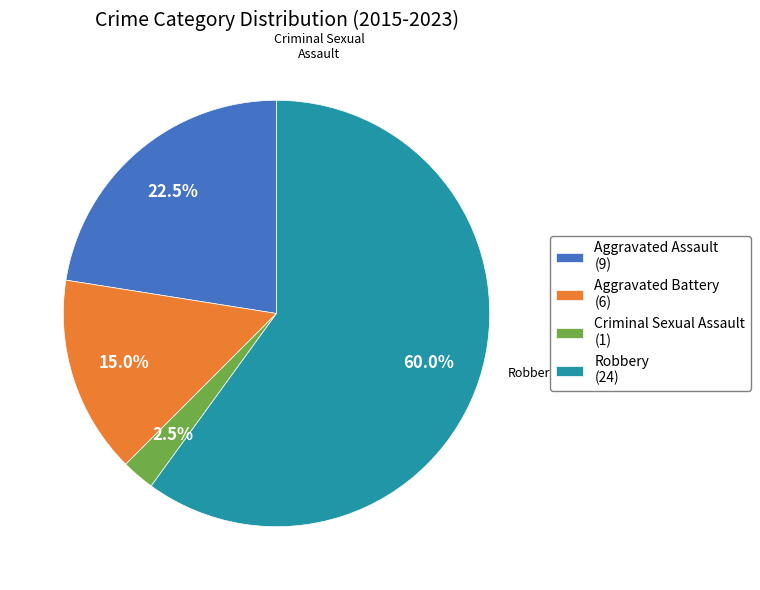

Between Robbery and Aggravated Assault, which is larger?

Robbery